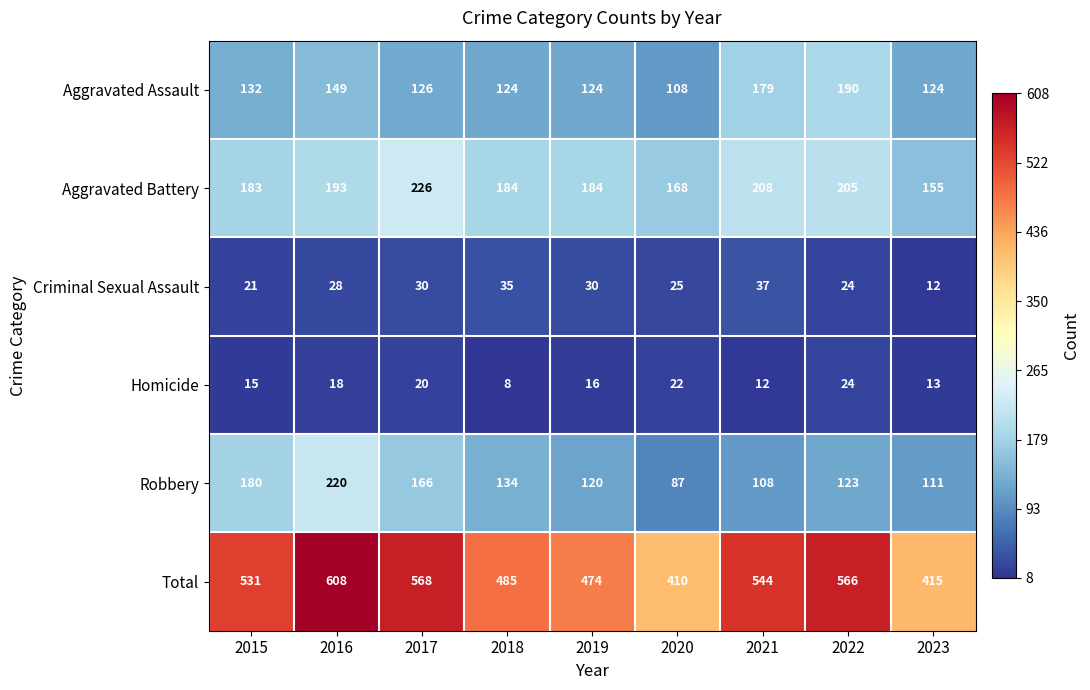

What is the sum of all Criminal Sexual Assault values?

242